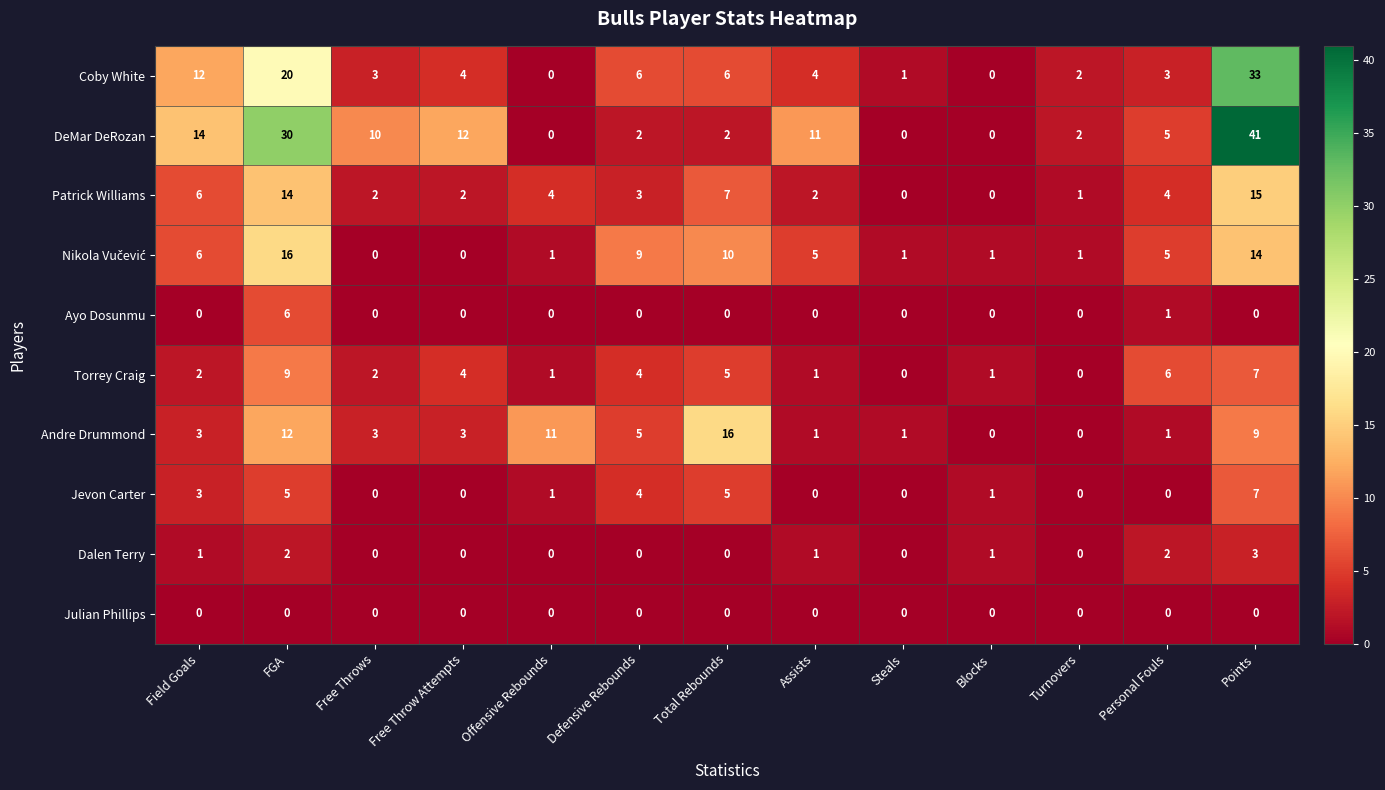

The Torrey Craig series shows 3 at Free Throws. True or false?

False